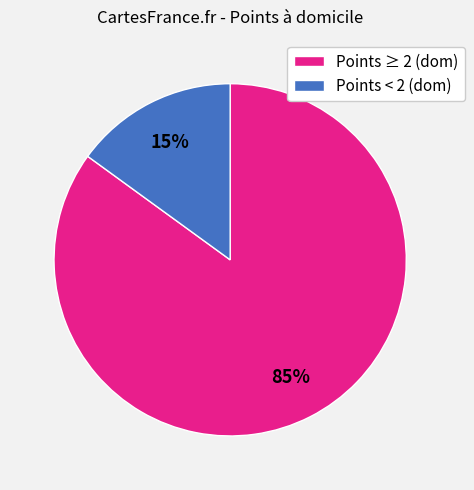

Which slice represents more than half of the pie?

Points ≥ 2 (dom)